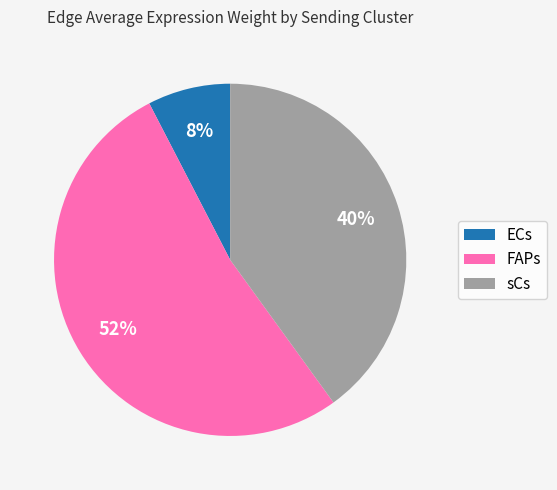

Approximately how many times larger is the value at FAPs compared to sCs?

1.3